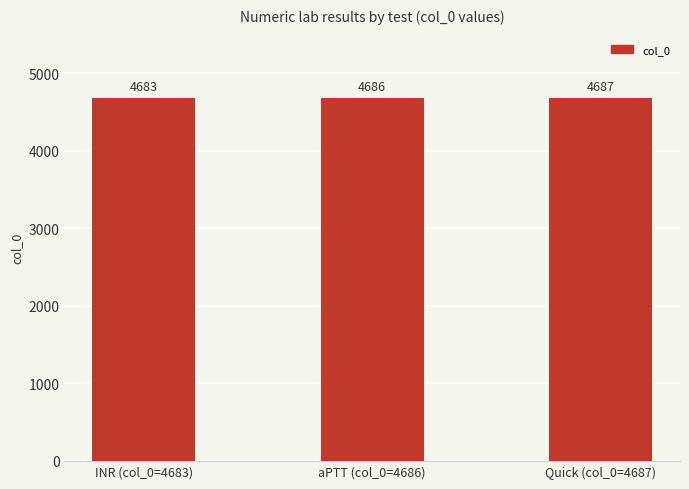

What is the label of the 2nd bar from the left?

aPTT (col_0=4686)